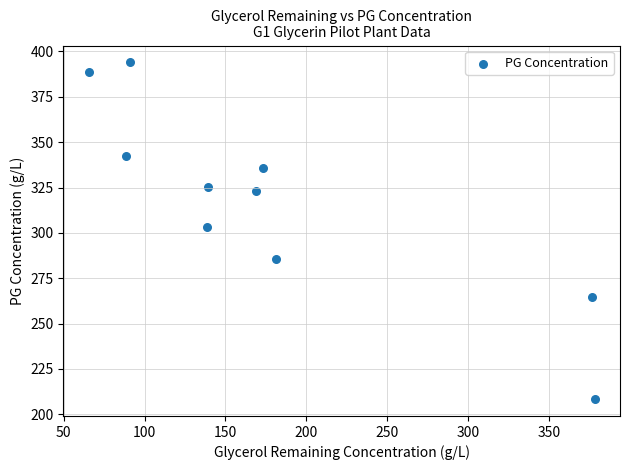

What Y value in the scatter plot is closest to 301?

303.3